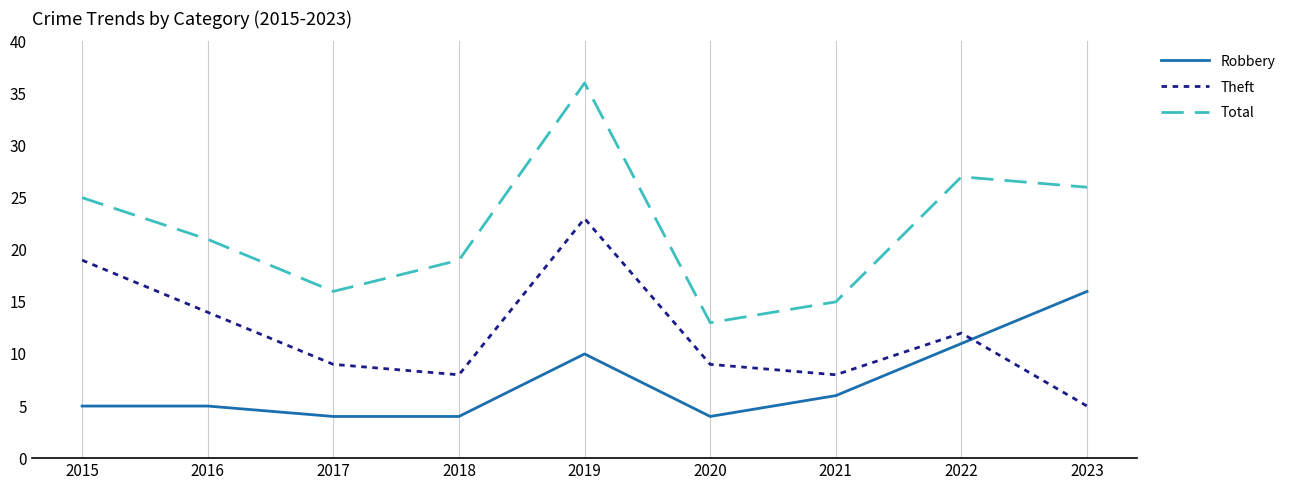

Where is Robbery nearest to the value 10?

2019